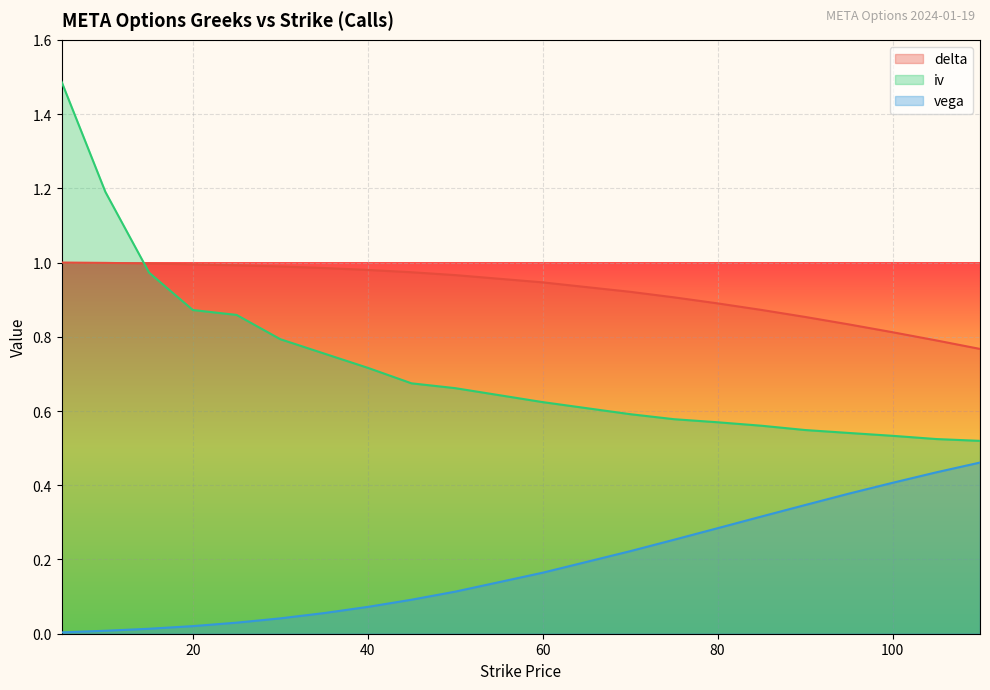

Which series has the largest total across all categories?

delta